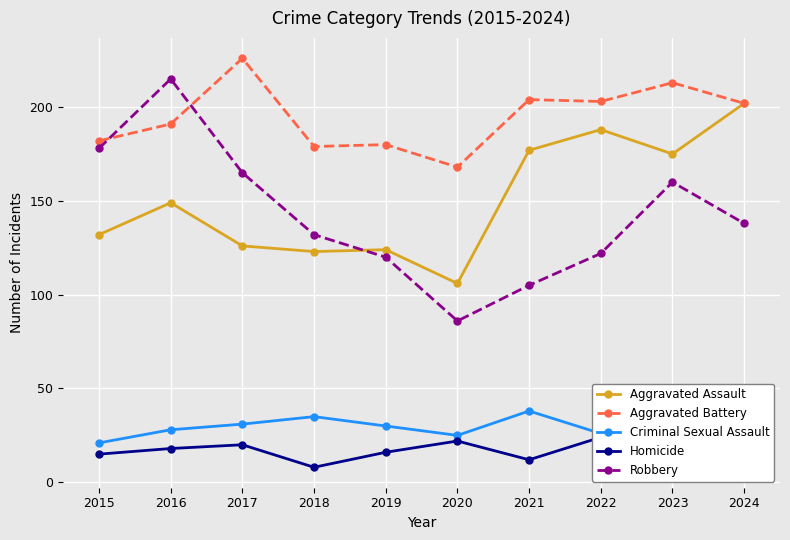

What is the approximate value of Aggravated Battery at 2015, to the nearest 10?

180